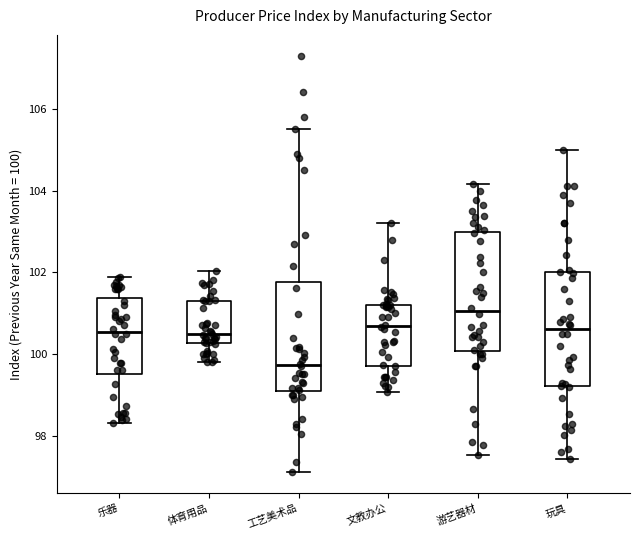

Where does the upper whisker of the box for 工艺美术品 end on the y-axis? The values are not printed on the chart, so give them approximately, as read against the axis.

105.6